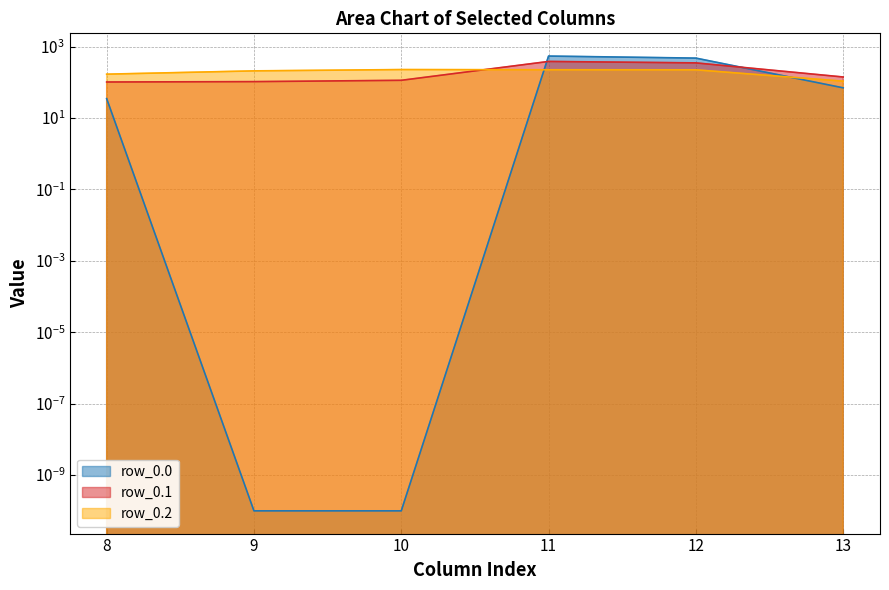

At 12, list the series in order from largest to smallest.

row_0.0, row_0.1, row_0.2